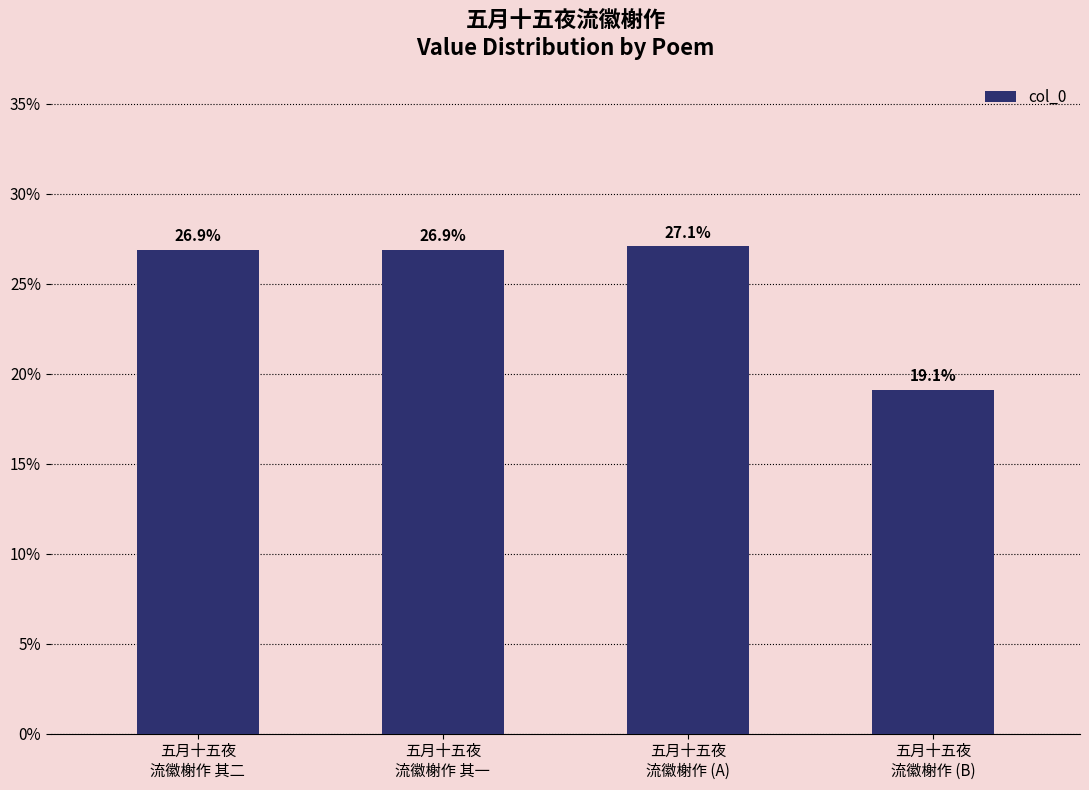

Does the chart contain stacked bars?

No